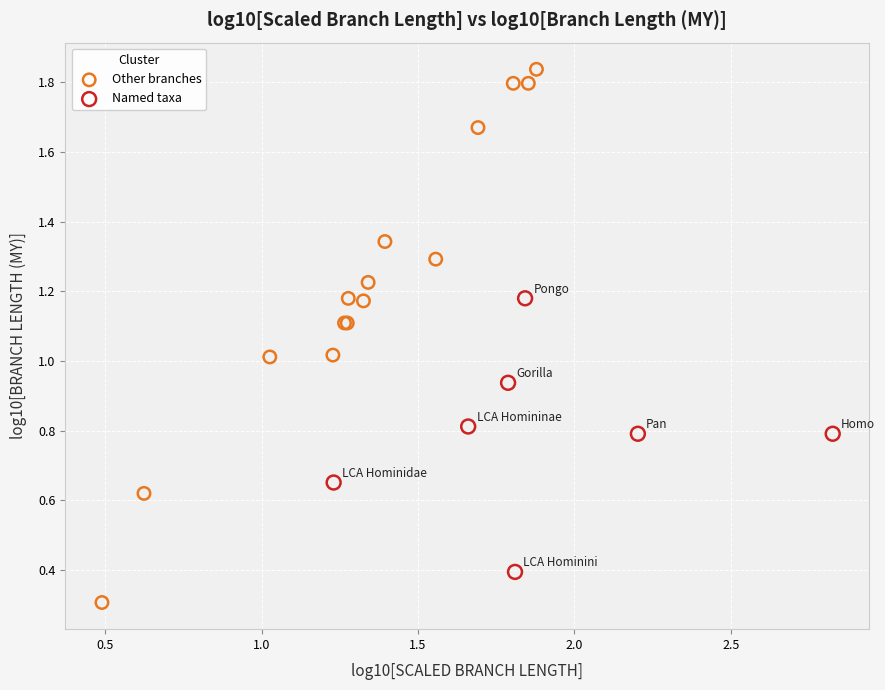

Which series has the widest spread of Y values?

Other branches